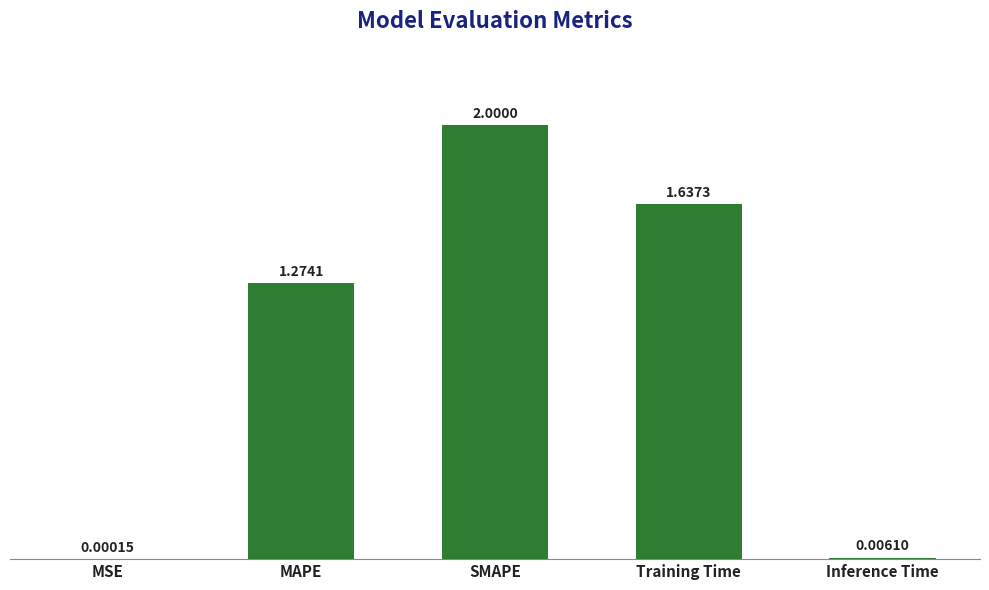

At which category does the chart reach its peak across all series?

SMAPE